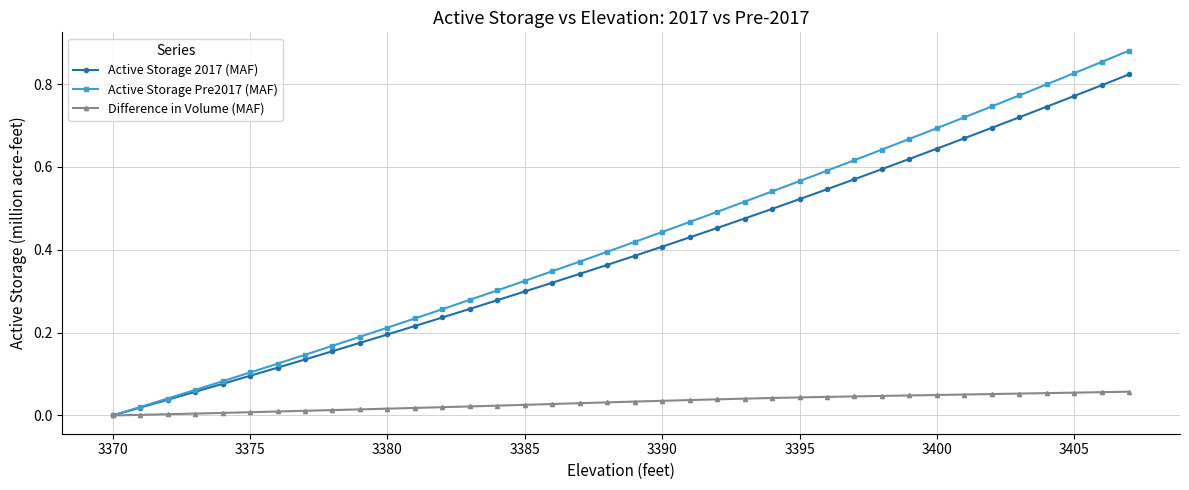

Rank the series by their maximum value, from lowest to highest.

Difference in Volume (MAF), Active Storage 2017 (MAF), Active Storage Pre2017 (MAF)